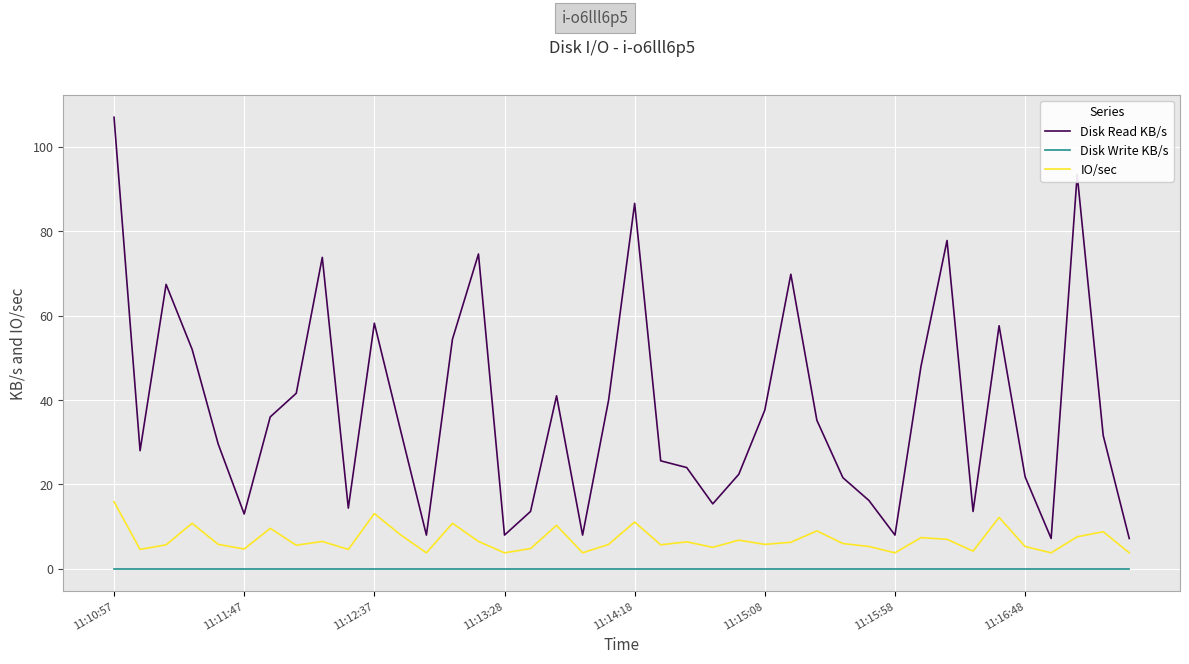

True or false: Disk Write KB/s and Disk Read KB/s cross at least once.

False